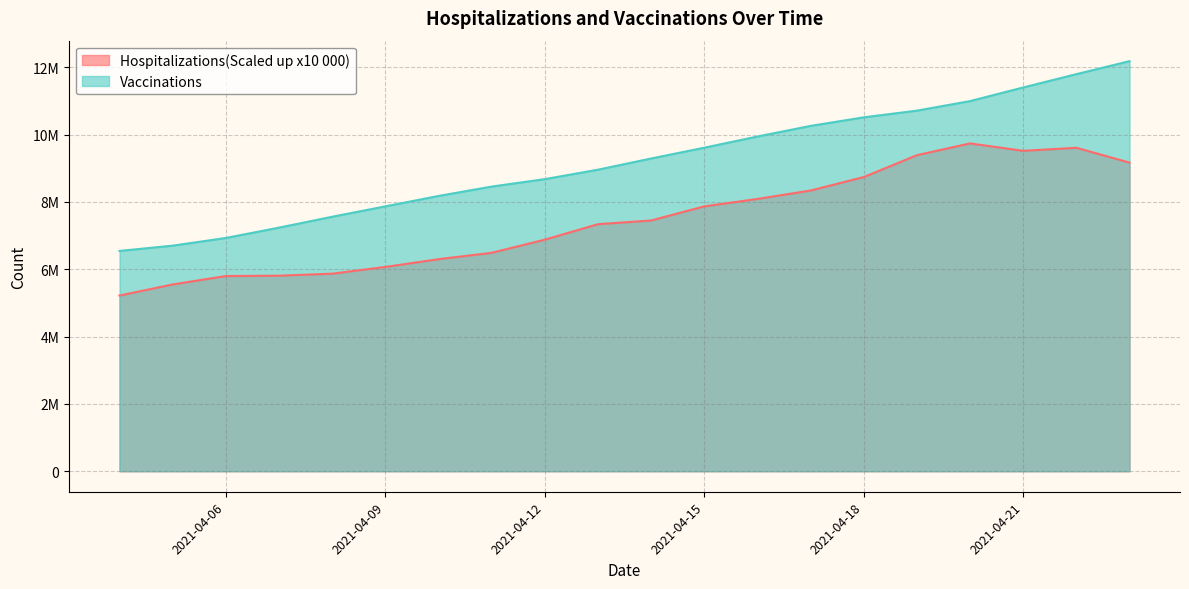

What is the value of the Hospitalizations(Scaled up x10 000) point at the 15th from the left?

8740000